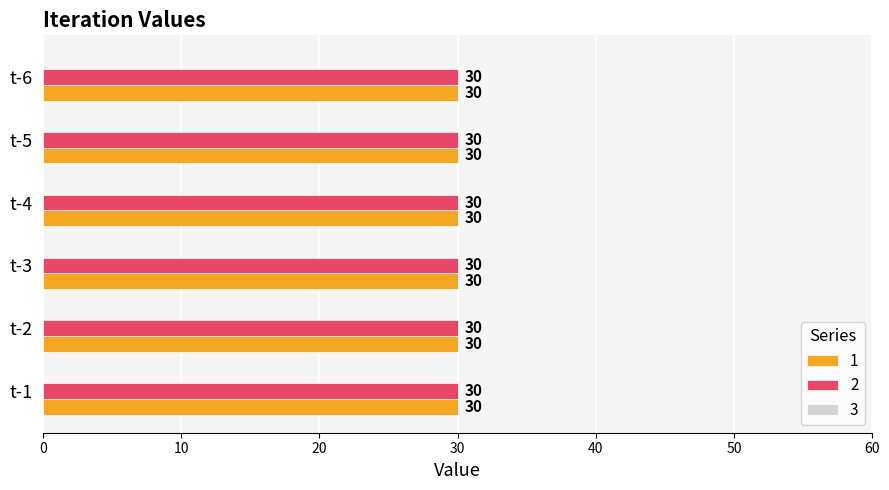

At which category is the sum across all series the highest?

t-1